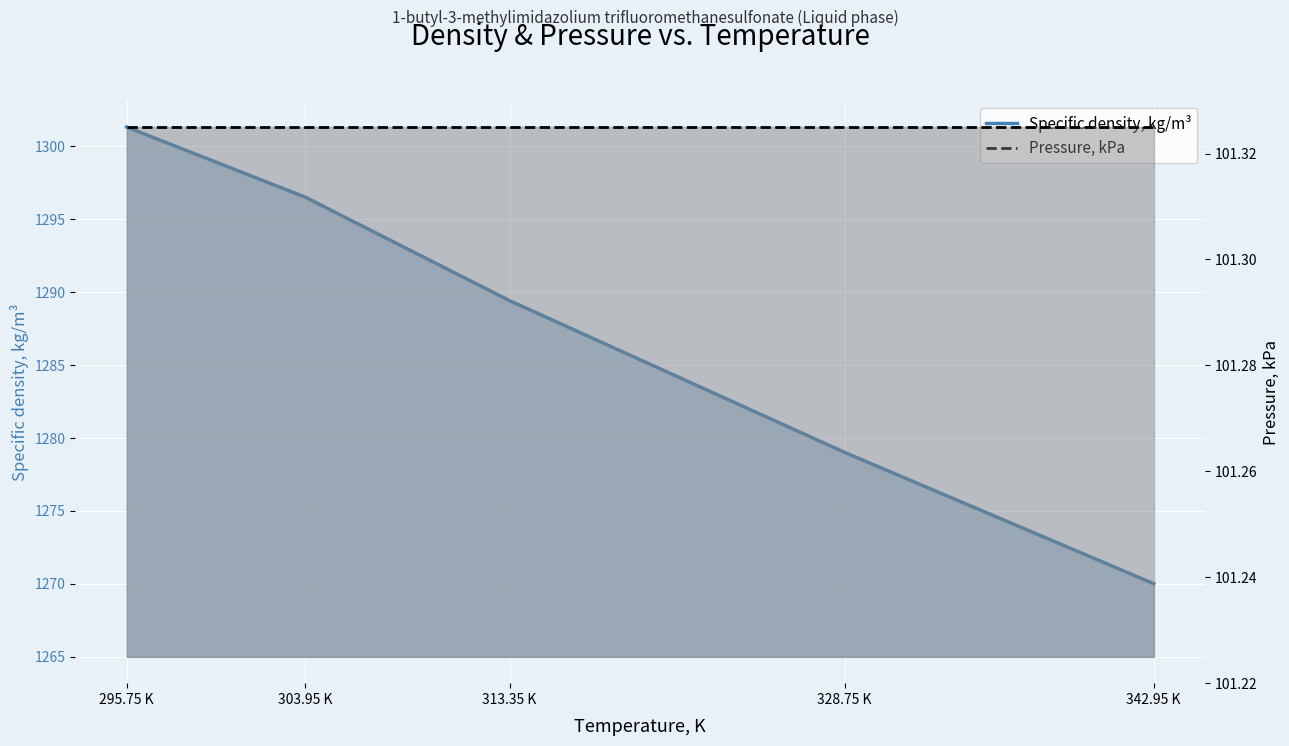

Which series changed the most between 295.75 K and 313.35 K?

Specific density, kg/m³